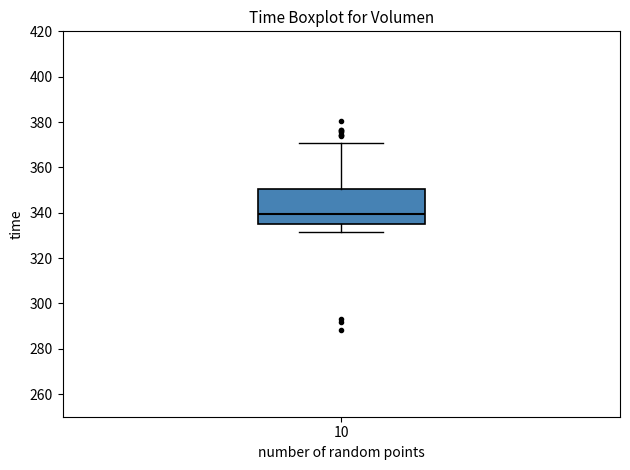

Read this box plot against the y-axis: the position of the median line, the range covered by the box, and the ends of both whiskers. The values are not printed on the chart, so give them approximately, as read against the axis.

median 340, box 336 to 350, whiskers 332 to 370